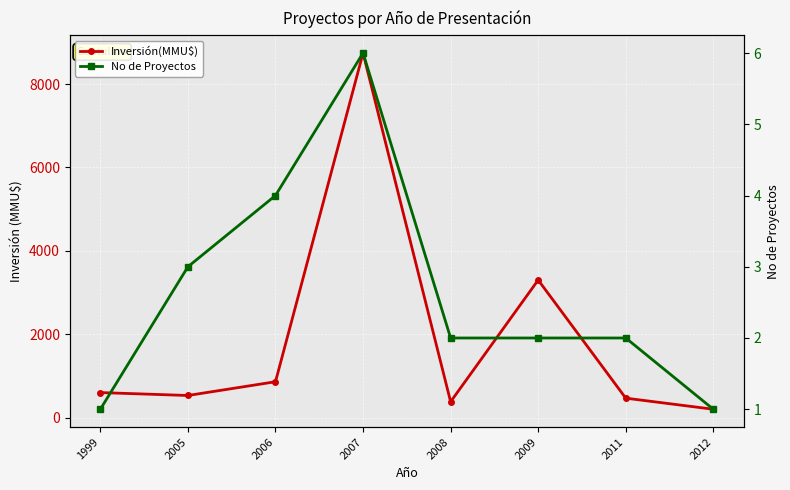

How many data points does each series have?

8